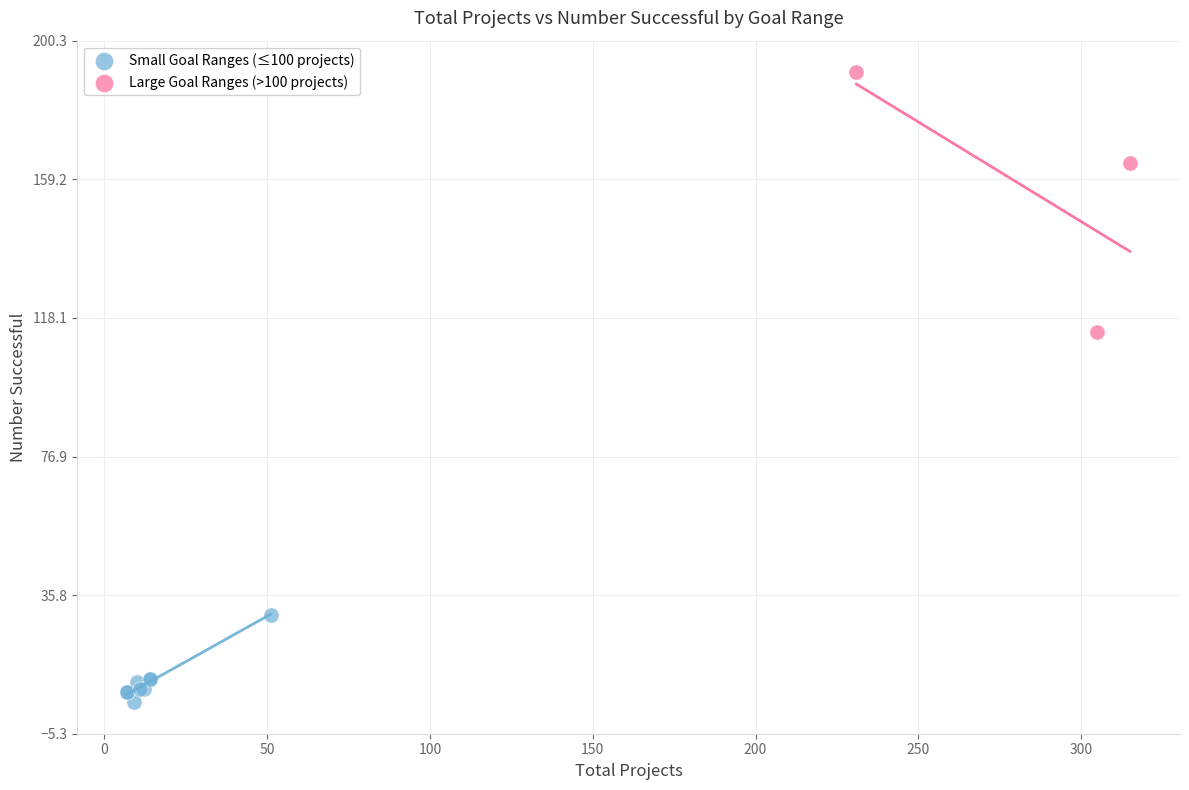

Which series reaches the minimum Y coordinate?

Small Goal Ranges (≤100 projects)